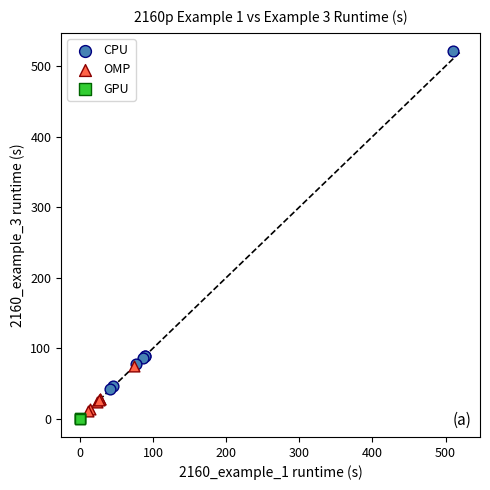

Which series reaches the maximum Y coordinate?

CPU